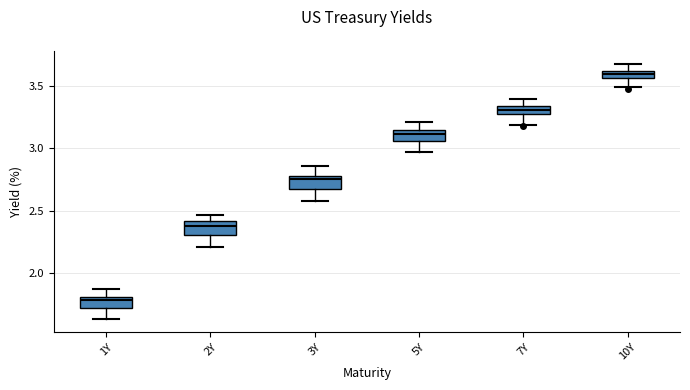

Where is the lower edge of the box for 1Y on the y-axis? The values are not printed on the chart, so give them approximately, as read against the axis.

1.70